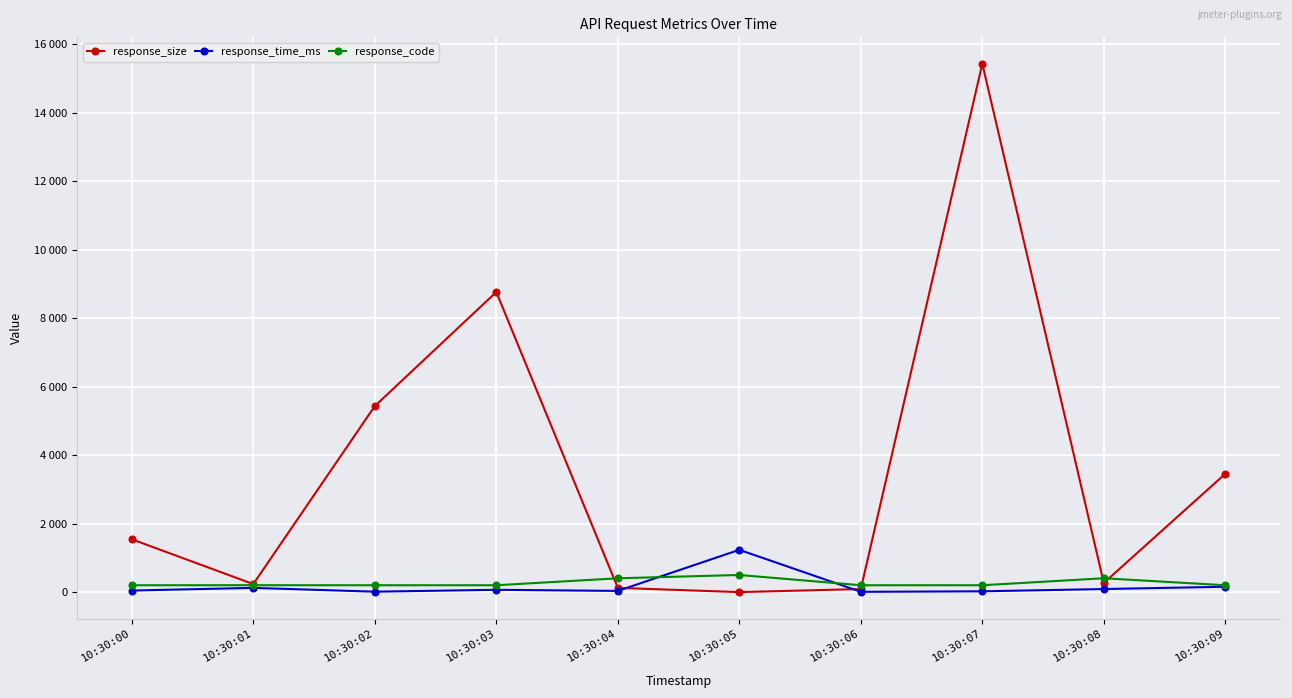

What are all the series names shown in the legend?

response_size, response_time_ms, response_code